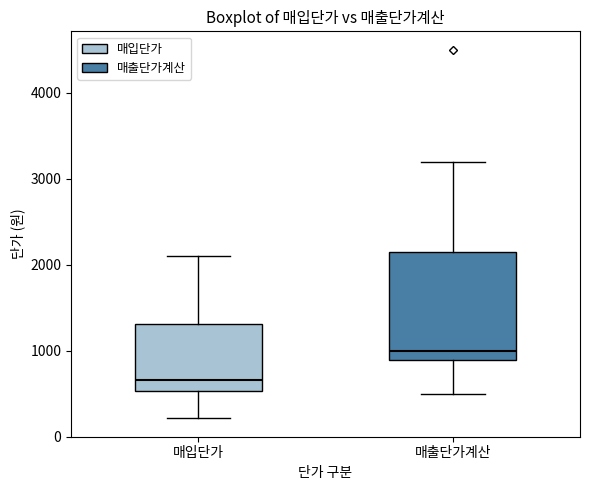

Which box is the tallest, from its lower edge to its upper edge?

매출단가계산